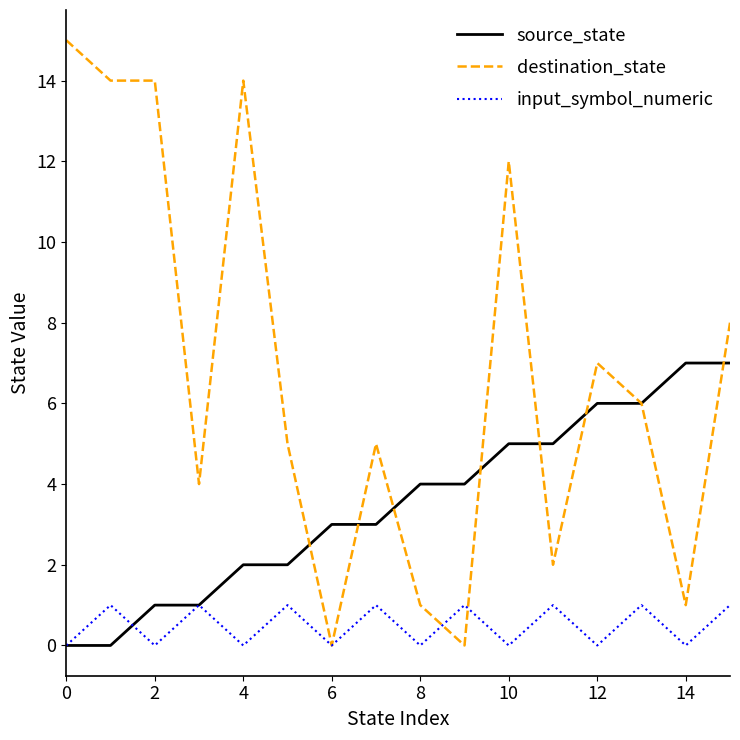

Which series has the largest total across all categories?

destination_state